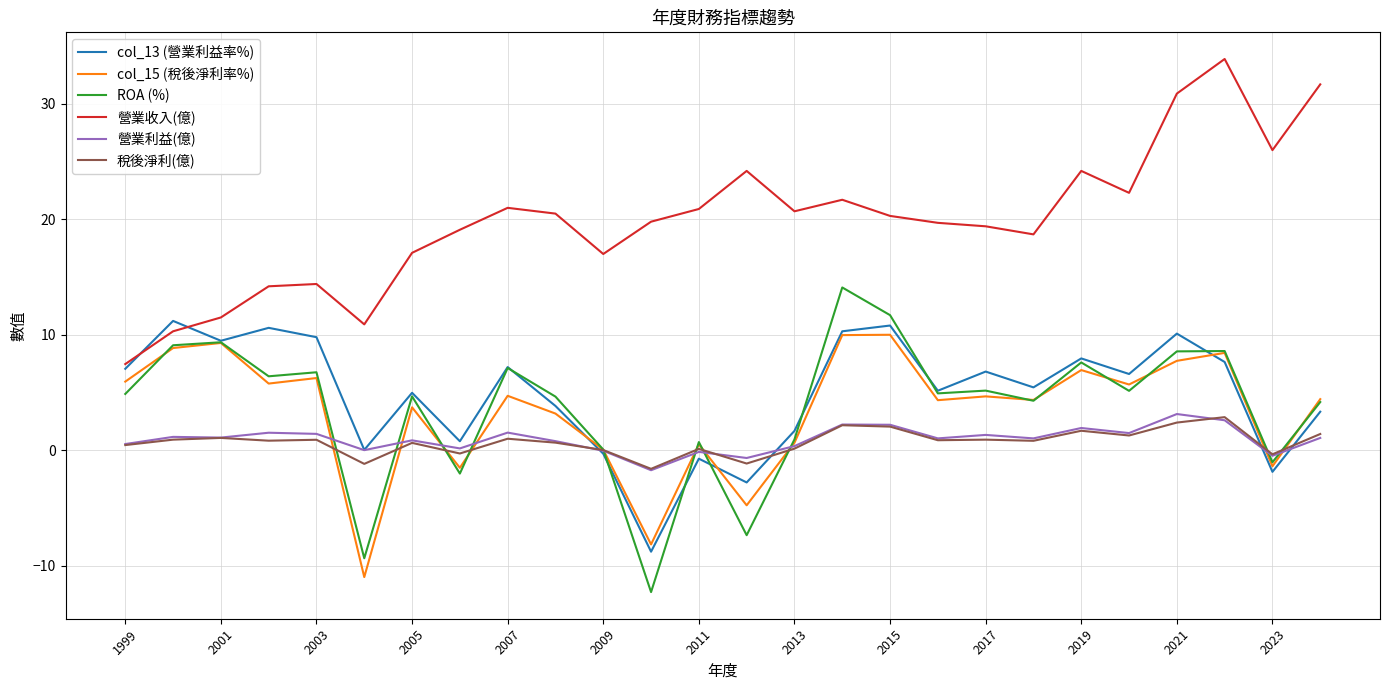

What is the maximum value shown in the chart?

33.9